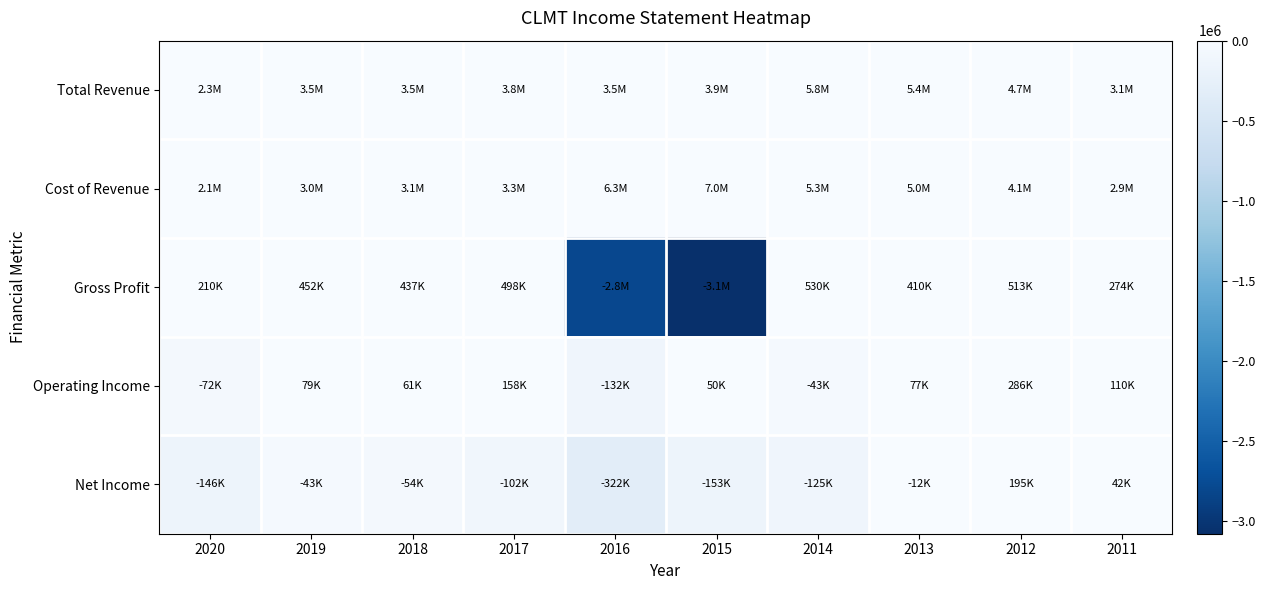

Reading right to left, list all the values displayed in this chart.

Total Revenue: 2011=3134900	2012=4657300	2013=5421400	2014=5791100	2015=3930300	2016=3474300	2017=3763800	2018=3497500	2019=3452600	2020=2268200
Cost of Revenue: 2011=2860800	2012=4144100	2013=5011400	2014=5261400	2015=7012100	2016=6279100	2017=3265600	2018=3060800	2019=3000900	2020=2058100
Gross Profit: 2011=274100	2012=513200	2013=410000	2014=529700	2015=-3081800	2016=-2804800	2017=498200	2018=436700	2019=451700	2020=210100
Operating Income: 2011=110200	2012=285900	2013=77000	2014=-43100	2015=49500	2016=-132000	2017=158000	2018=60600	2019=79100	2020=-71900
Net Income: 2011=41900	2012=195000	2013=-11500	2014=-125400	2015=-153400	2016=-322000	2017=-101700	2018=-54000	2019=-42700	2020=-146000